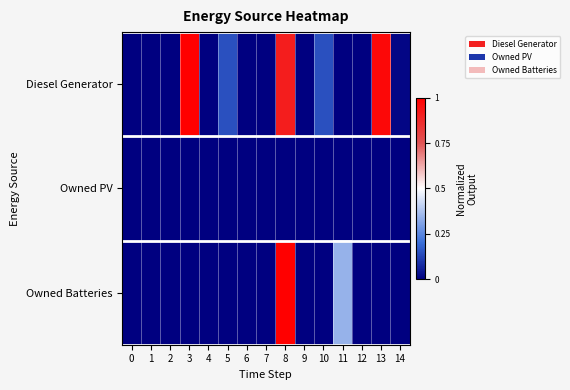

Reading left to right, extract all data points from this chart.

Diesel Generator: 0=0.0	1=0.0	2=0.0	3=1.0	4=0.0	5=0.1	6=0.0	7=0.0	8=0.9	9=0.0	10=0.1	11=0.0	12=0.0	13=1.0	14=0.0
Owned PV: 0=0.0	1=0.0	2=0.0	3=0.0	4=0.0	5=0.0	6=0.0	7=0.0	8=0.0	9=0.0	10=0.0	11=0.0	12=0.0	13=0.0	14=0.0
Owned Batteries: 0=0.0	1=0.0	2=0.0	3=0.0	4=0.0	5=0.0	6=0.0	7=0.0	8=1.0	9=0.0	10=0.0	11=0.3	12=0.0	13=0.0	14=0.0